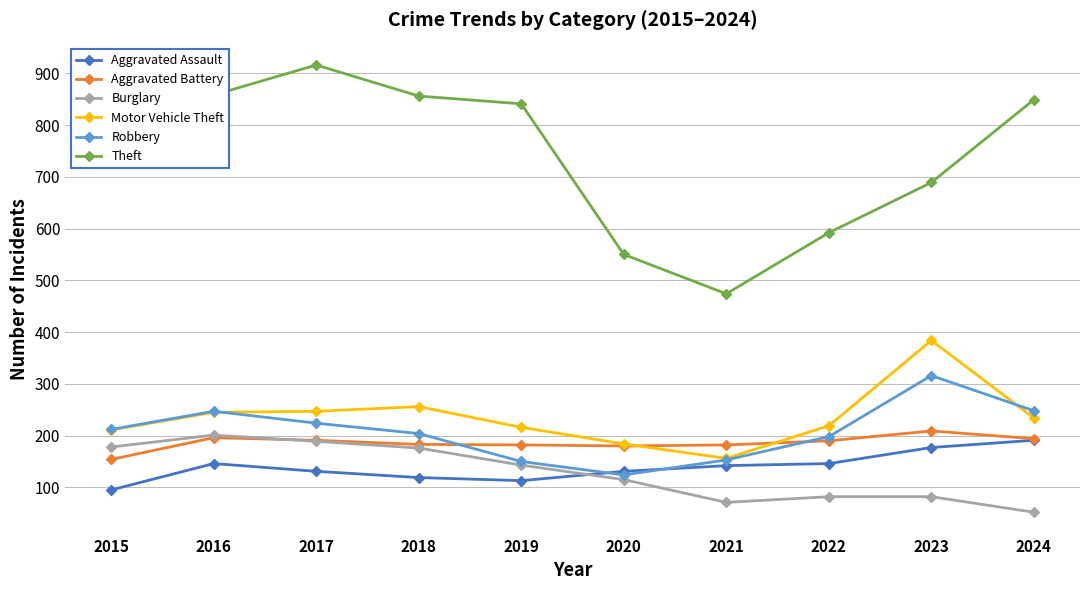

What is the spread (max minus min) of values at 2023?

607